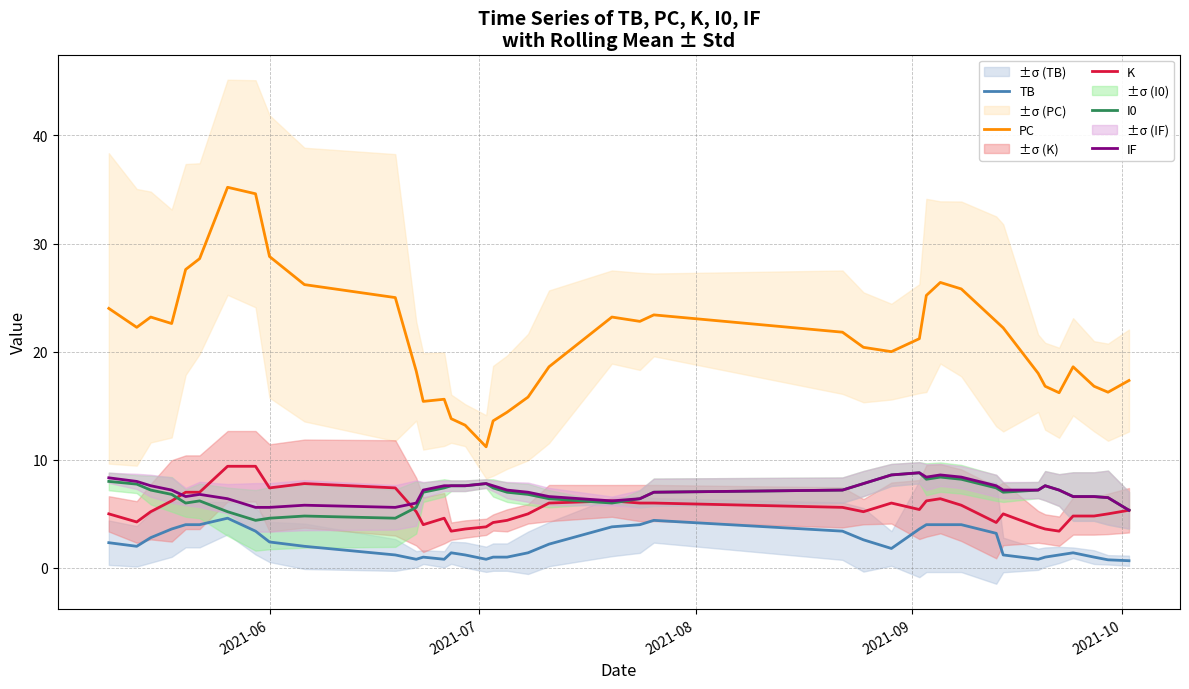

True or false: PC and K cross at least once.

False